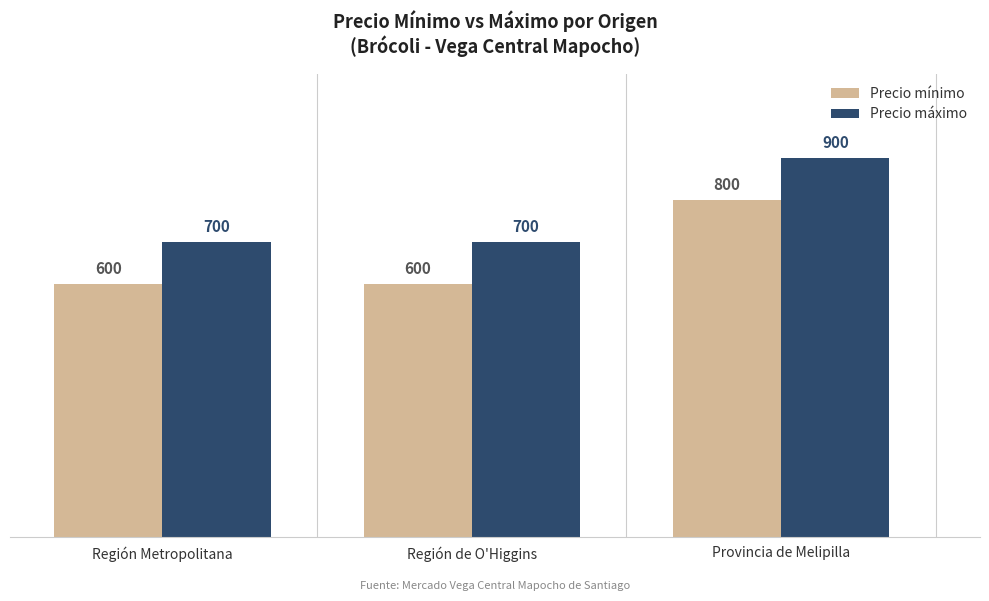

The Precio mínimo series shows 800 at Provincia de Melipilla. True or false?

True